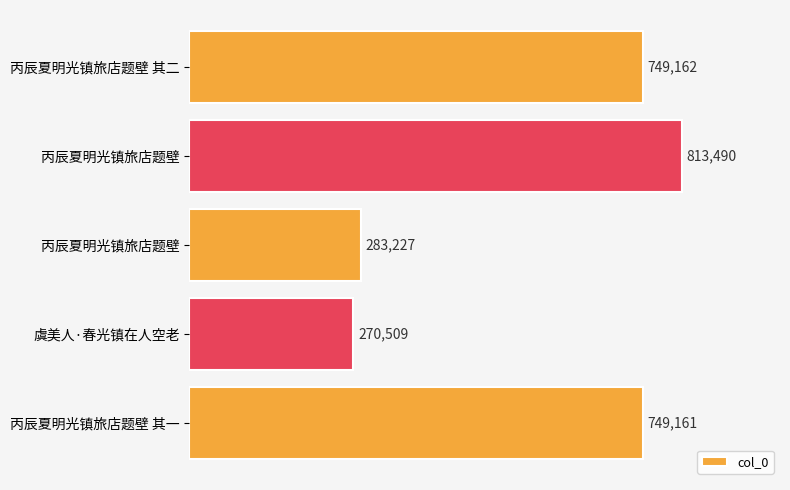

What is the difference between the maximum and minimum values?

542981